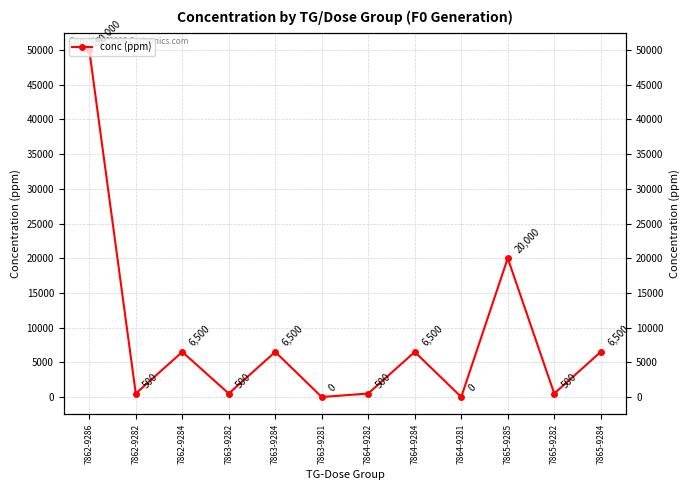

What is the sum of the values at 7864-9281 and 7862-9282?

500